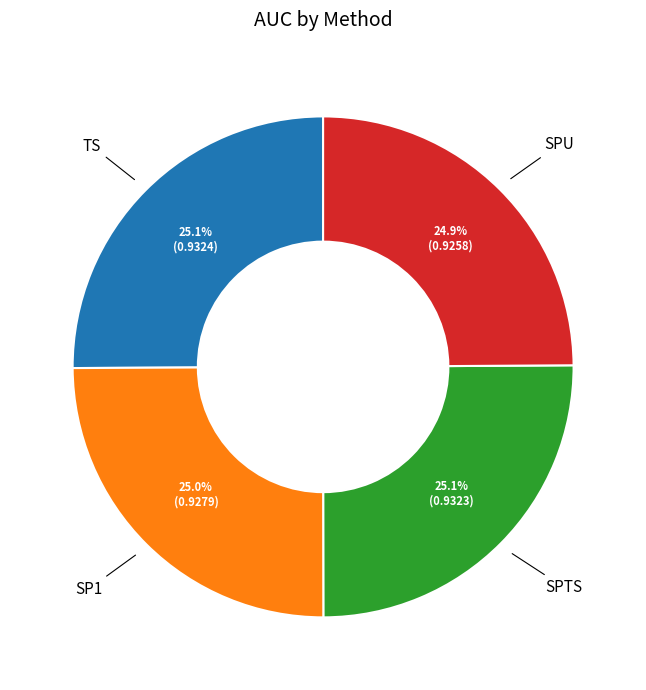

Does any single category account for the majority?

No